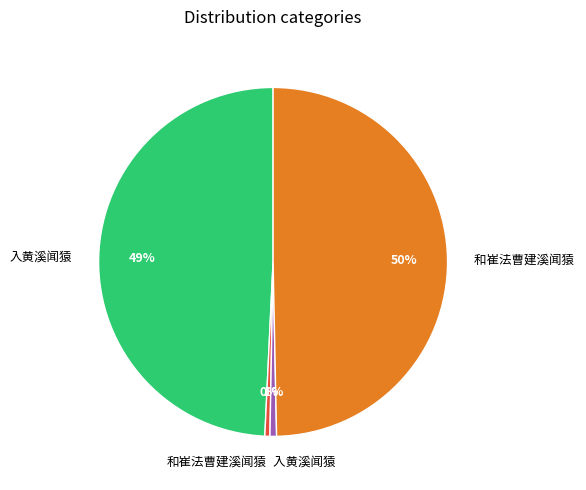

How many slices are in this pie chart?

4